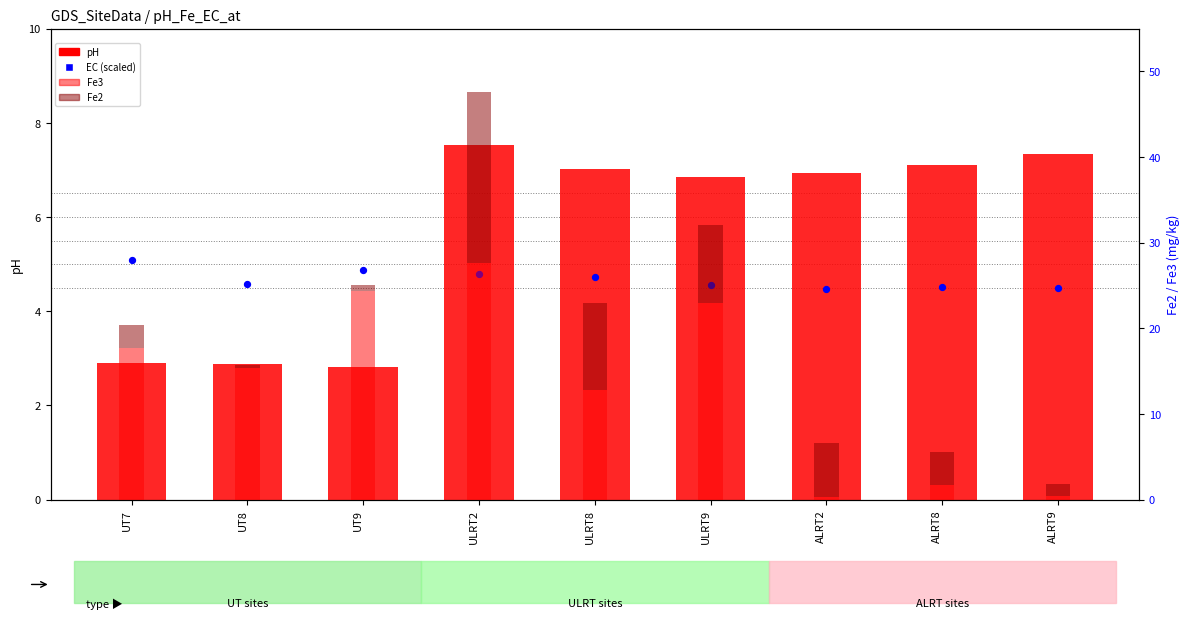

At which category is the sum across all series the highest?

ULRT2